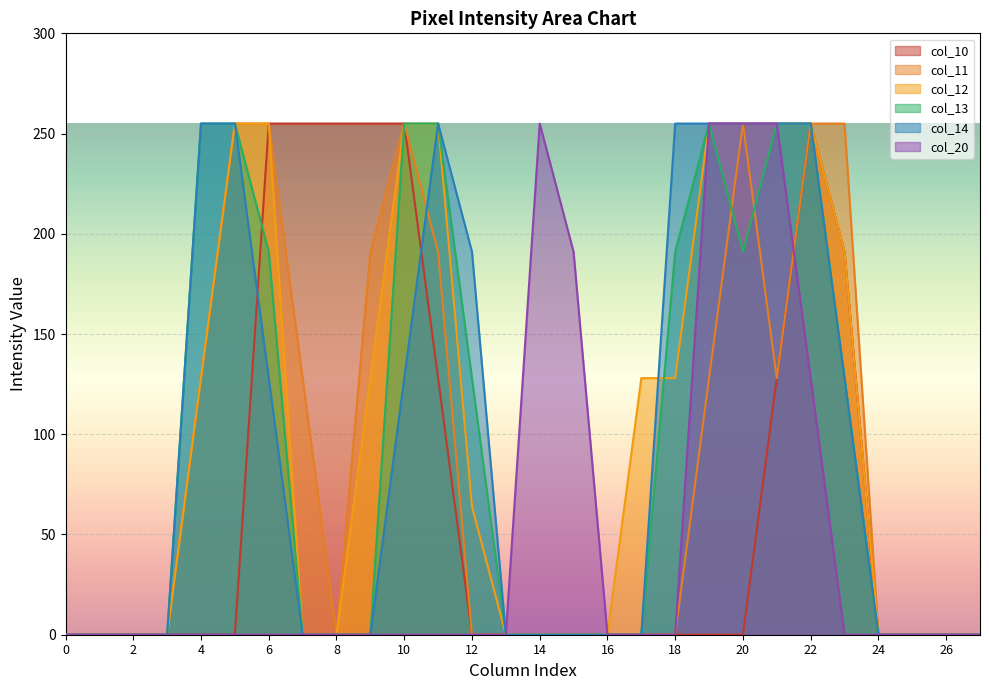

Reading right to left, list all the values displayed in this chart.

col_10: 0	0	0	0	191	255	128	0	0	0	0	0	0	0	0	0	128	255	255	255	255	255	0	0	0	0	0	0
col_11: 0	0	0	0	255	255	128	255	128	0	0	0	0	0	0	0	191	255	191	0	128	255	255	128	0	0	0	0
col_12: 0	0	0	0	191	255	255	255	255	128	128	0	0	0	0	64	255	255	128	0	0	255	255	128	0	0	0	0
col_13: 0	0	0	0	128	255	255	191	255	191	0	0	0	0	0	128	255	255	0	0	0	191	255	255	0	0	0	0
col_14: 0	0	0	0	128	255	255	255	255	255	0	0	0	0	0	191	255	128	0	0	0	128	255	255	0	0	0	0
col_20: 0	0	0	0	0	128	255	255	255	0	0	0	191	255	0	0	0	0	0	0	0	0	0	0	0	0	0	0